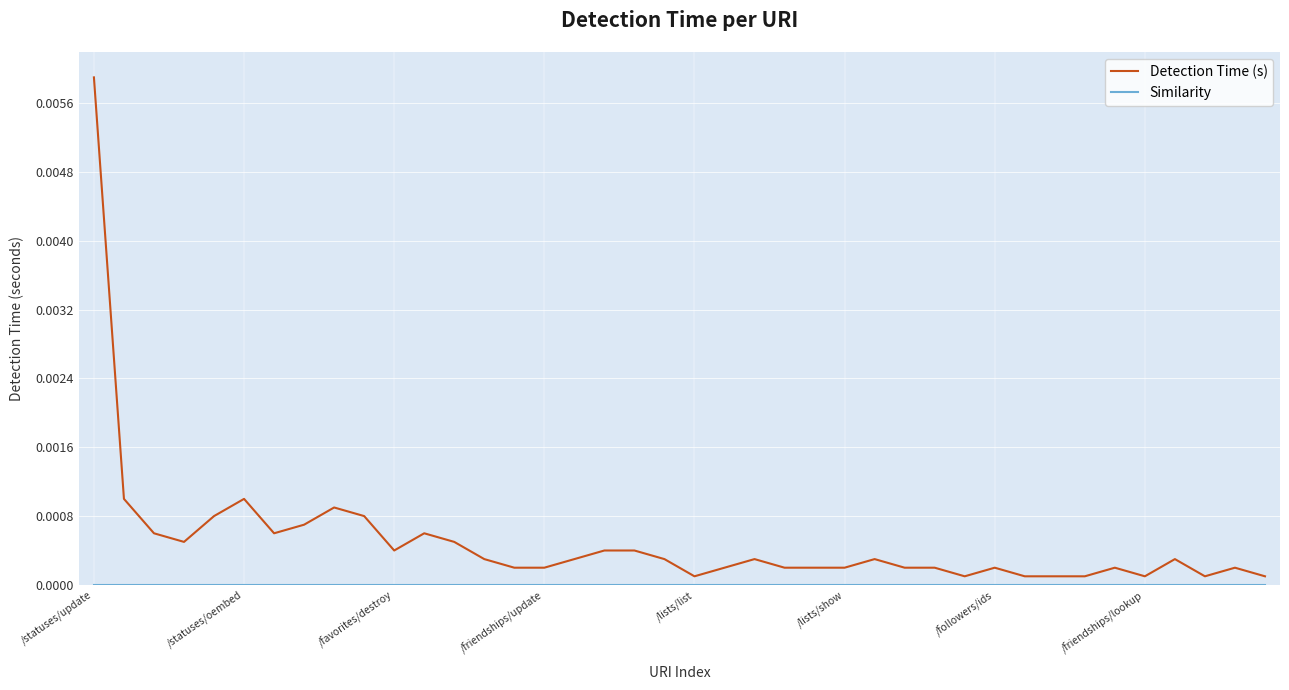

Which series has the largest total across all categories?

Detection Time (s)